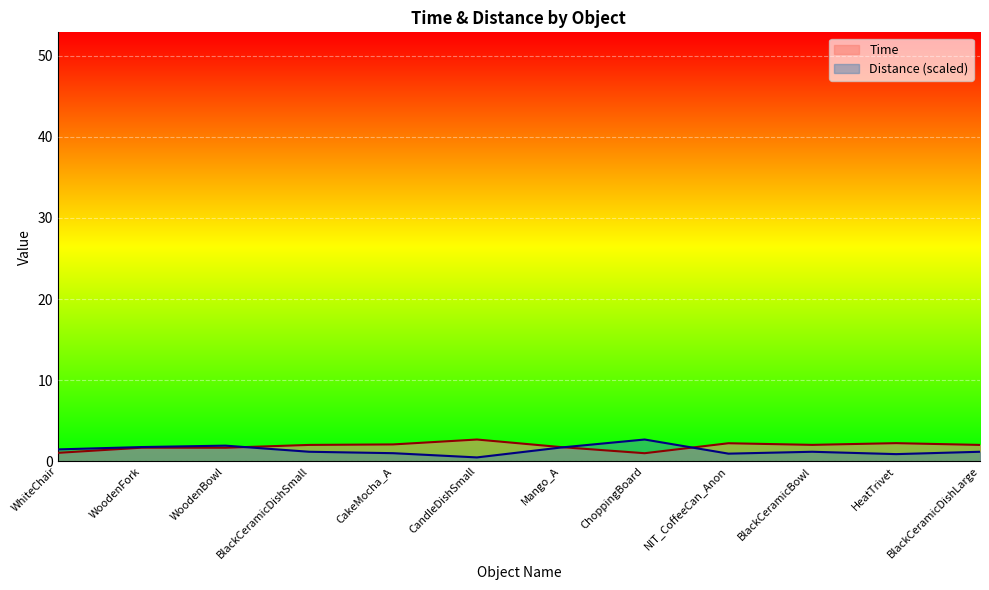

Reading left to right, list all the values displayed in this chart.

Time: WhiteChair=1.0	WoodenFork=1.7	WoodenBowl=1.7	BlackCeramicDishSmall=2.0	CakeMocha_A=2.1	CandleDishSmall=2.7	Mango_A=1.7	ChoppingBoard=1.0	NIT_CoffeeCan_Anon=2.2	BlackCeramicBowl=2.0	HeatTrivet=2.2	BlackCeramicDishLarge=2.0
Distance: WhiteChair=1.5	WoodenFork=1.7	WoodenBowl=1.9	BlackCeramicDishSmall=1.2	CakeMocha_A=1.0	CandleDishSmall=0.5	Mango_A=1.7	ChoppingBoard=2.7	NIT_CoffeeCan_Anon=0.9	BlackCeramicBowl=1.2	HeatTrivet=0.9	BlackCeramicDishLarge=1.2